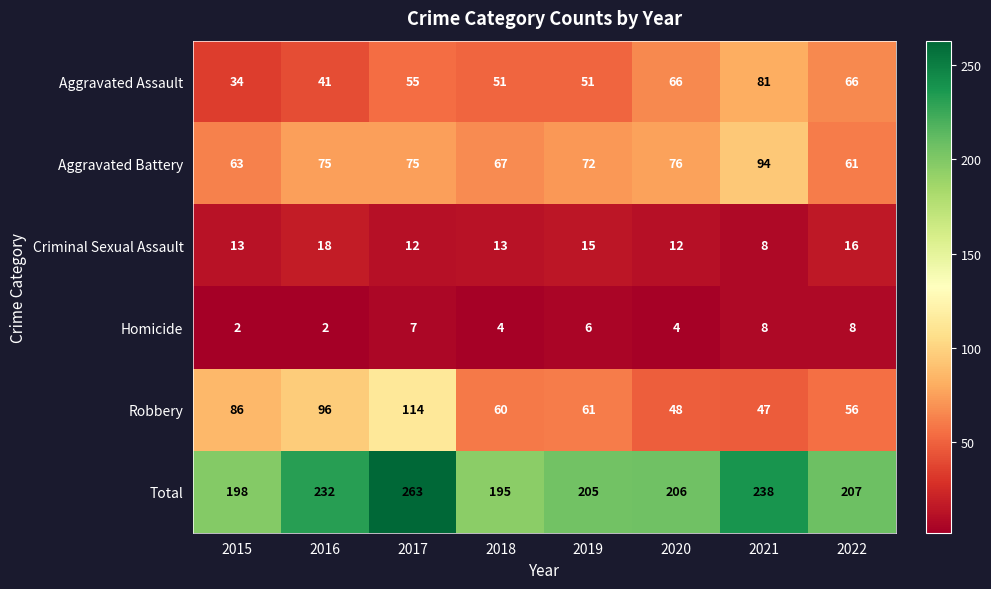

What is the difference between the highest and lowest values at 2019?

199